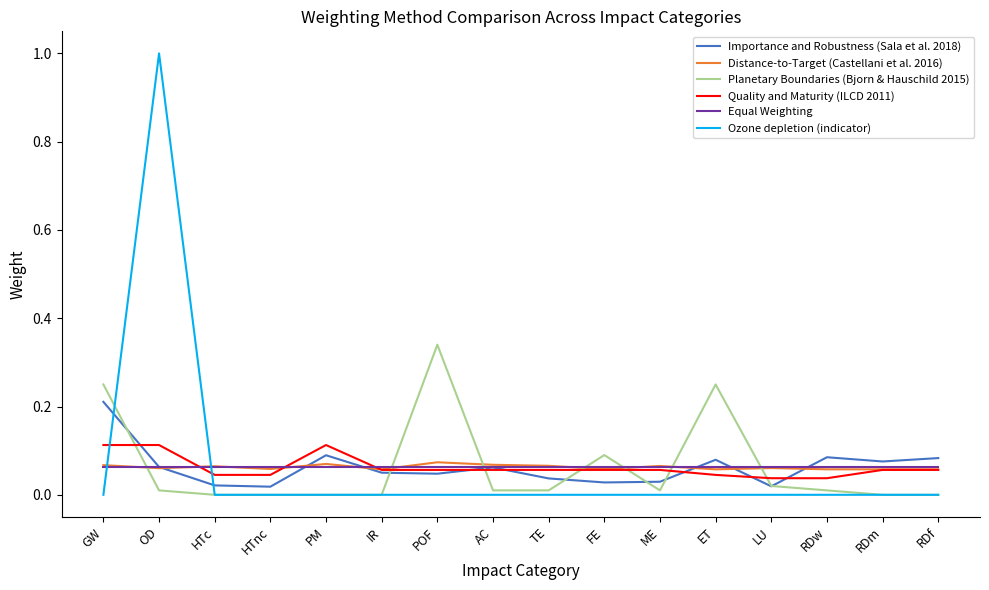

What is the sum of all Distance-to-Target (Castellani et al. 2016) values?

1.0